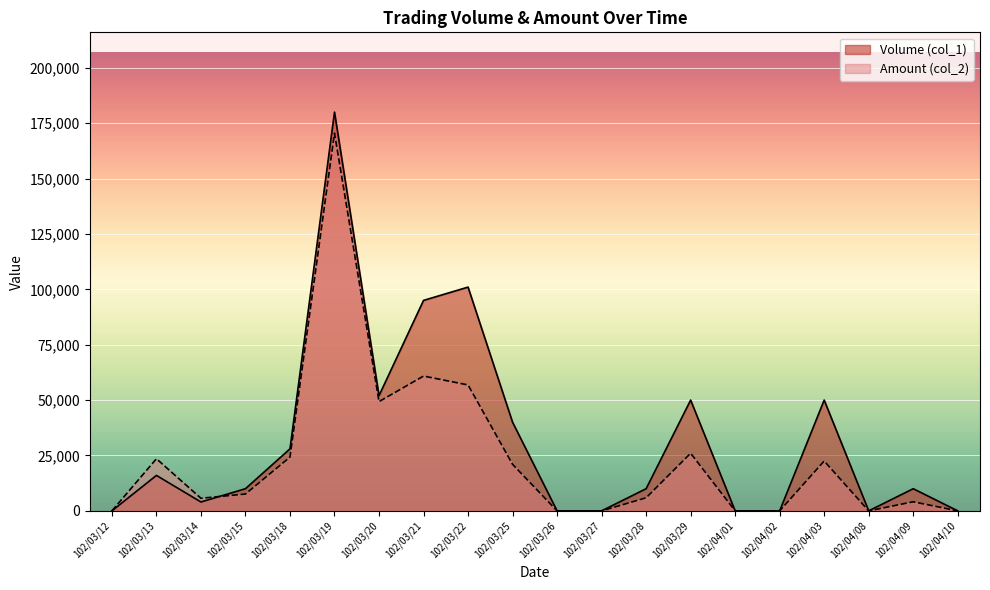

At which label does Amount (col_2) reach its peak?

102/03/19